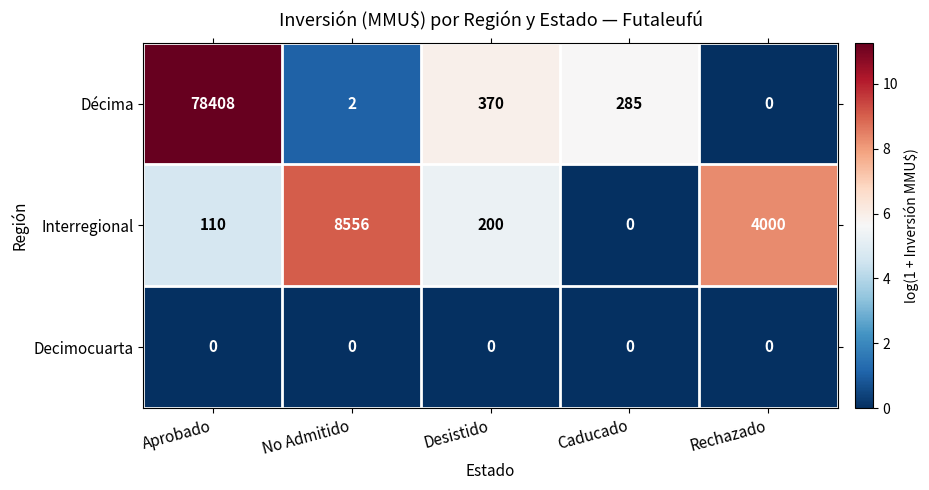

At which category is the sum across all series the highest?

Aprobado